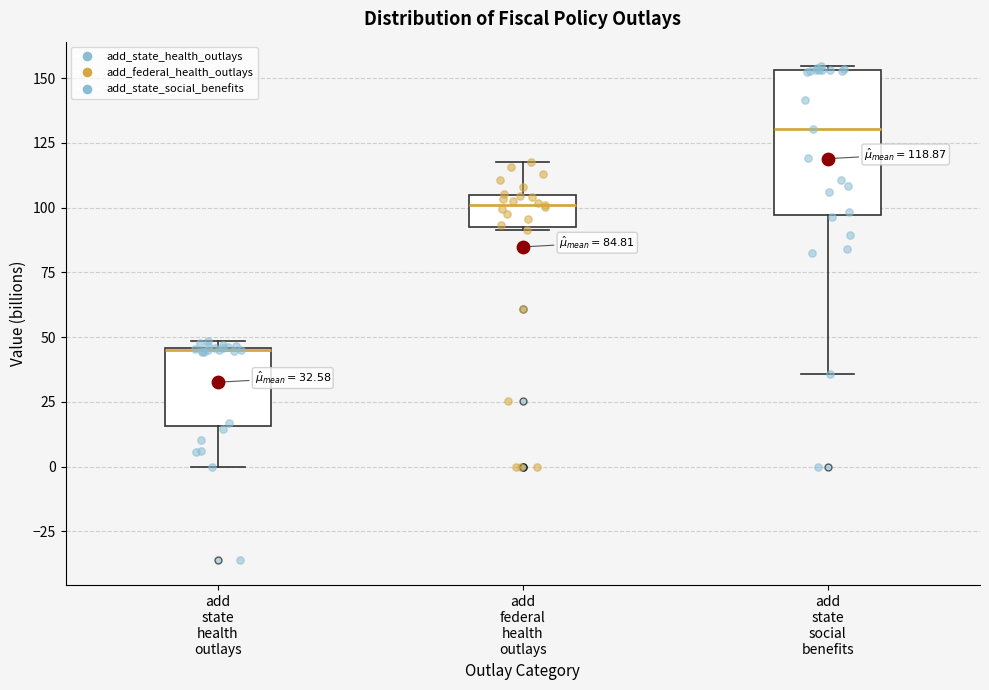

Which box is the tallest, from its lower edge to its upper edge?

add state social benefits